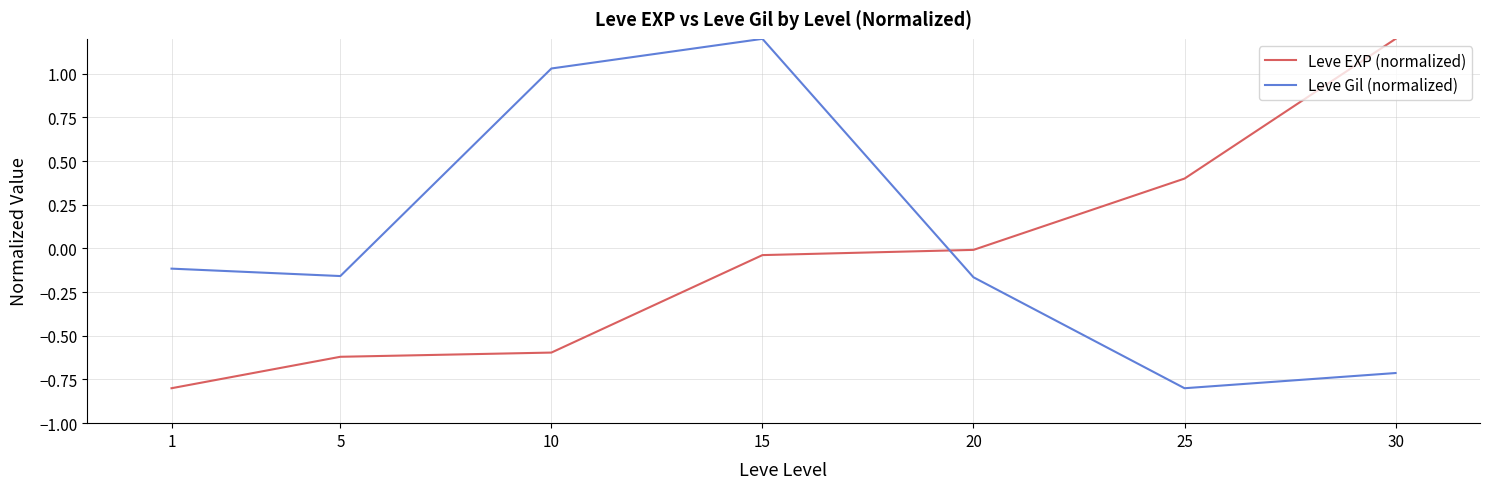

Which series changed the most between 1 and 10?

Leve Gil (normalized)